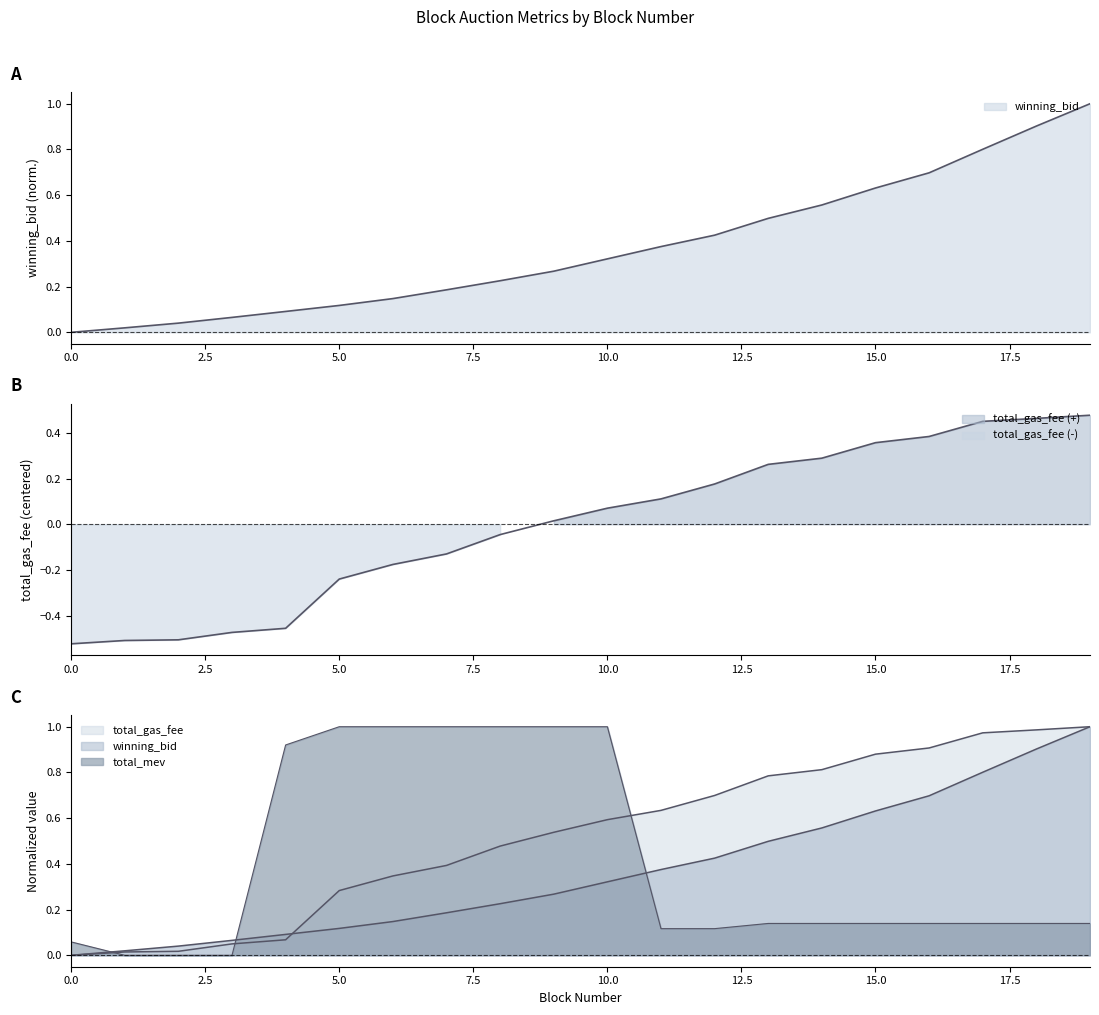

Rank the categories by winning_bid value from highest to lowest.

19, 18, 17, 16, 15, 14, 13, 12, 11, 10, 9, 8, 7, 6, 5, 4, 3, 2, 1, 0